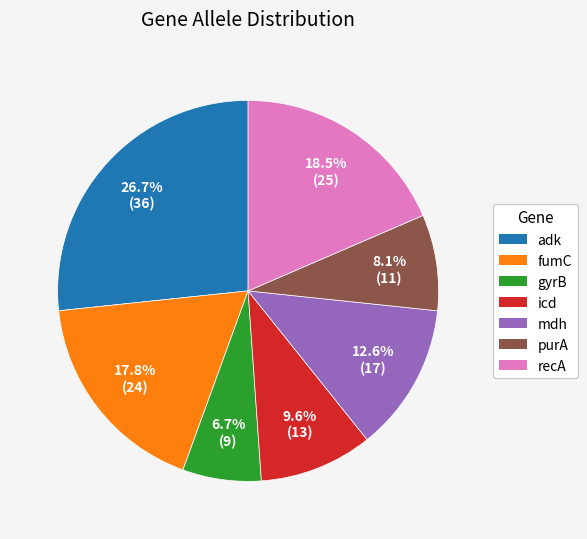

Does mdh account for over 50% of the chart?

No